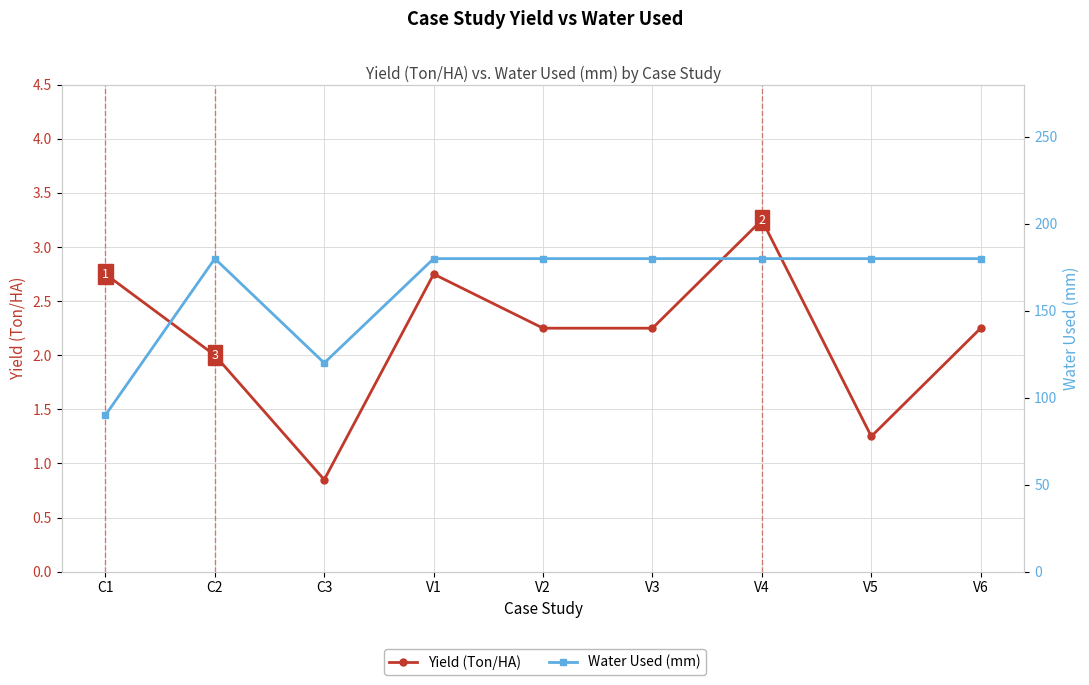

Rank the categories by Yield (Ton/HA) value from highest to lowest.

V4, C1, V1, V2, V3, V6, C2, V5, C3